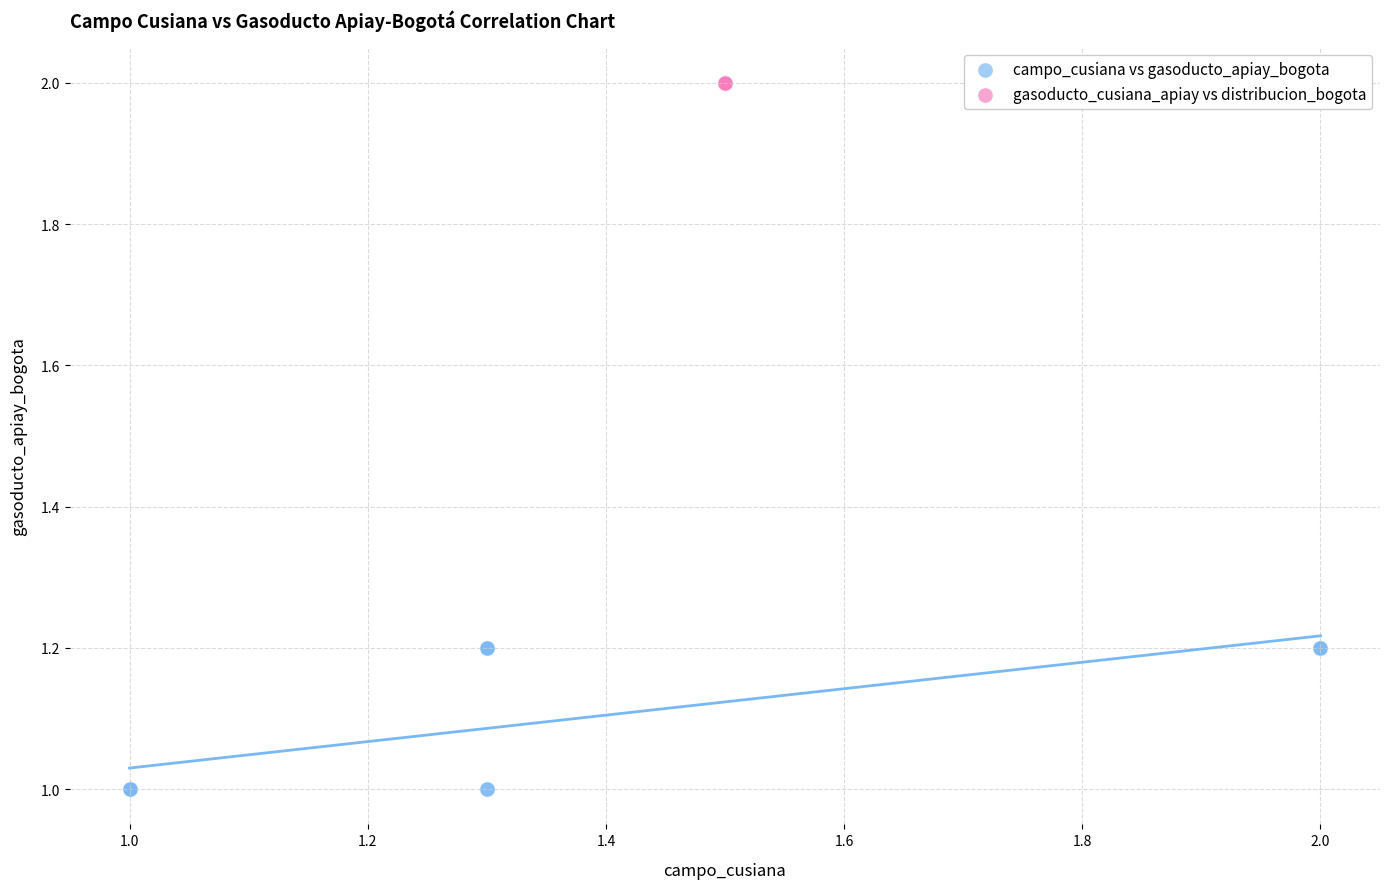

Which series reaches the minimum Y coordinate?

campo_cusiana vs gasoducto_apiay_bogota